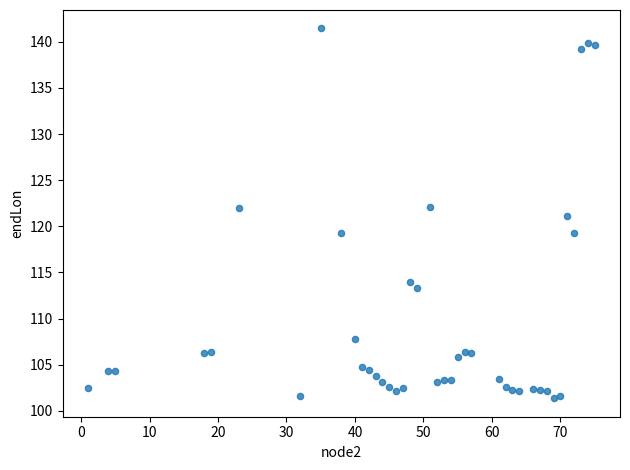

What is the range of Y values (max minus min)?

40.1